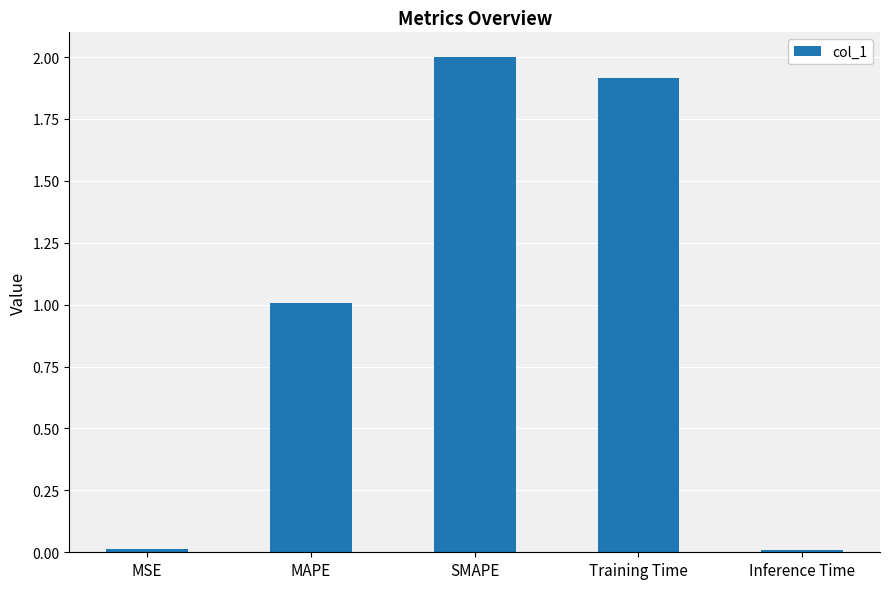

What is the label of the 1st bar from the left?

MSE